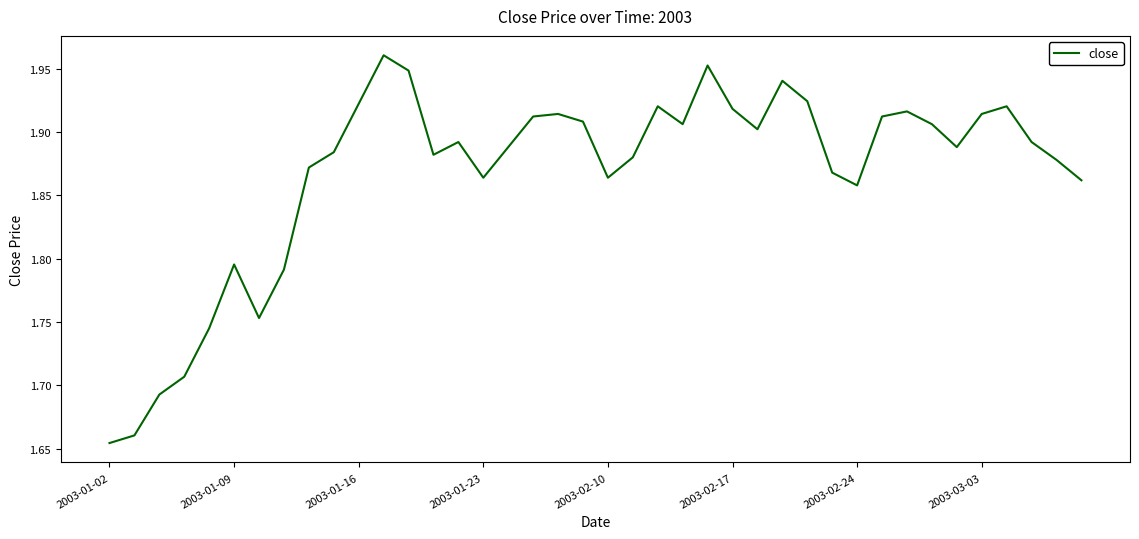

How many values are between 1 and 2?

40